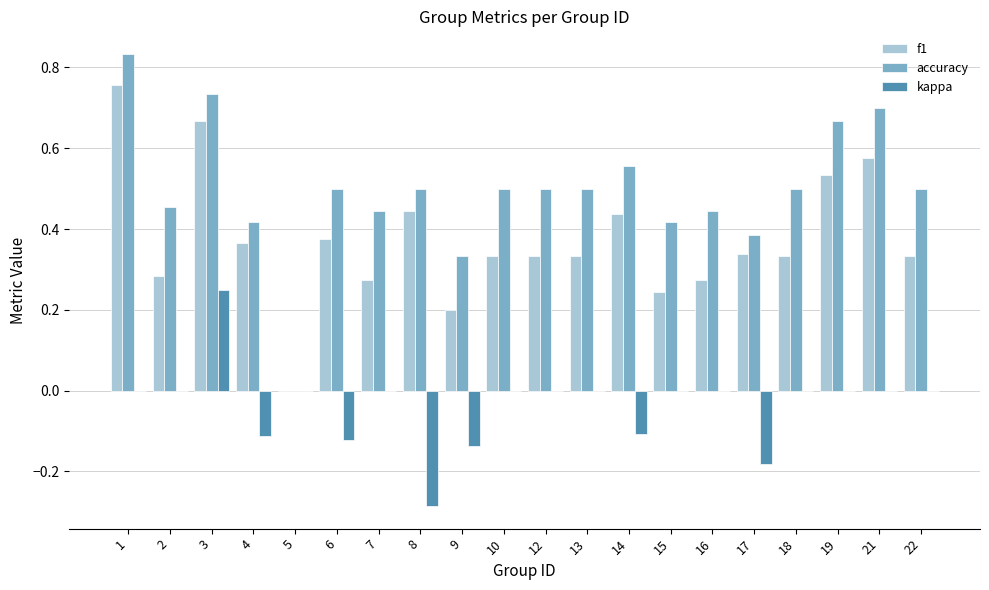

What is the sum of all kappa values?

-0.7